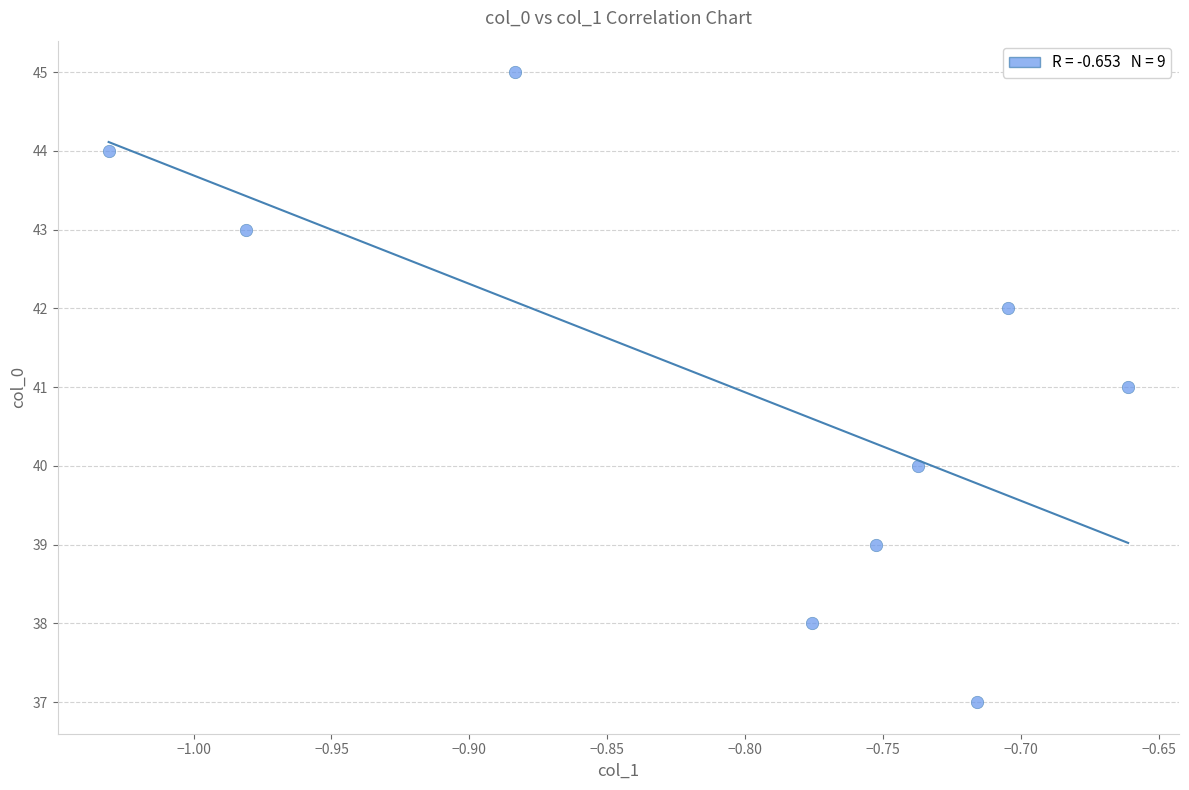

What is the range of Y values (max minus min)?

8